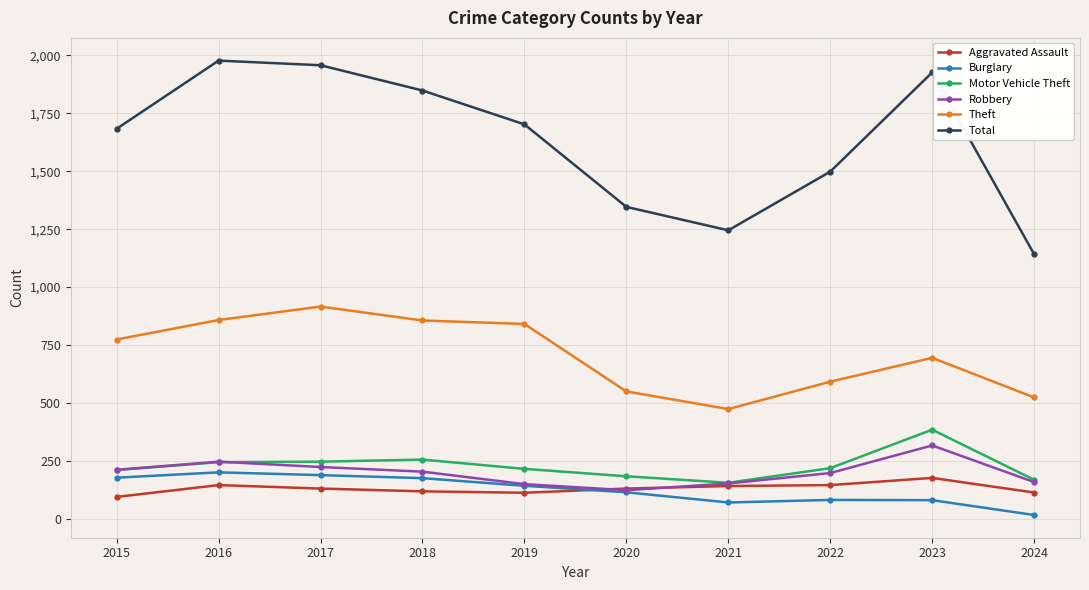

True or false: Total has more than 2 interior local peaks.

False